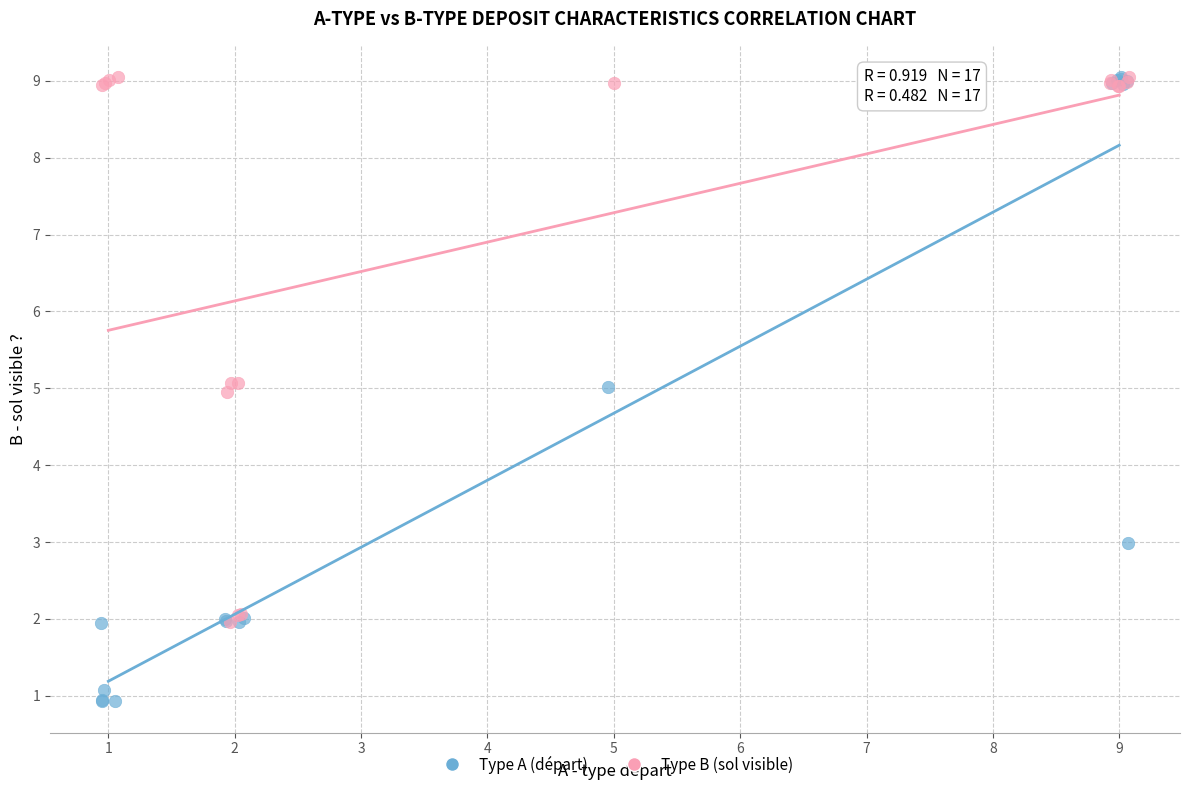

Which series has the widest spread of Y values?

Type A (départ)